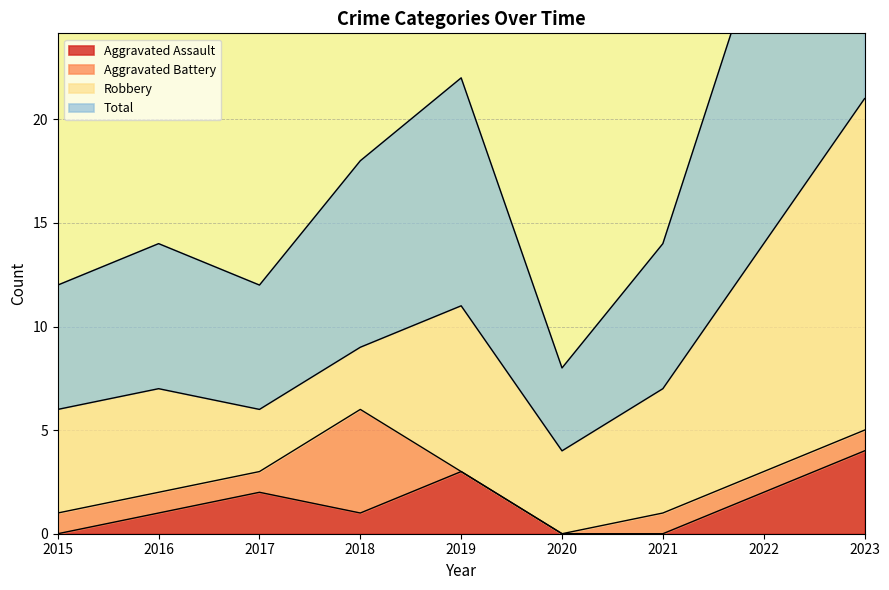

What is the difference between the second highest and minimum values in the Aggravated Assault series?

3